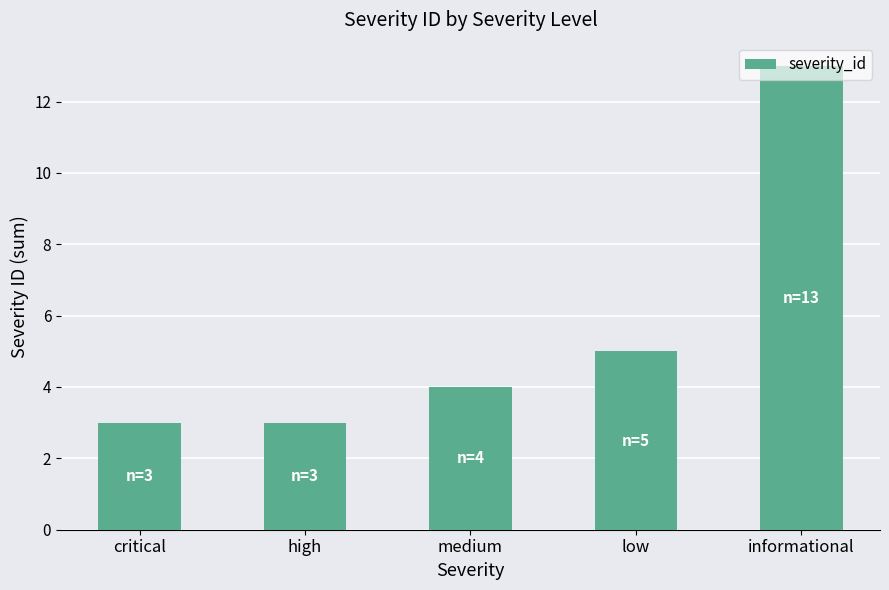

Reading left to right, list all the values displayed in this chart.

critical=3	high=3	medium=4	low=5	informational=13